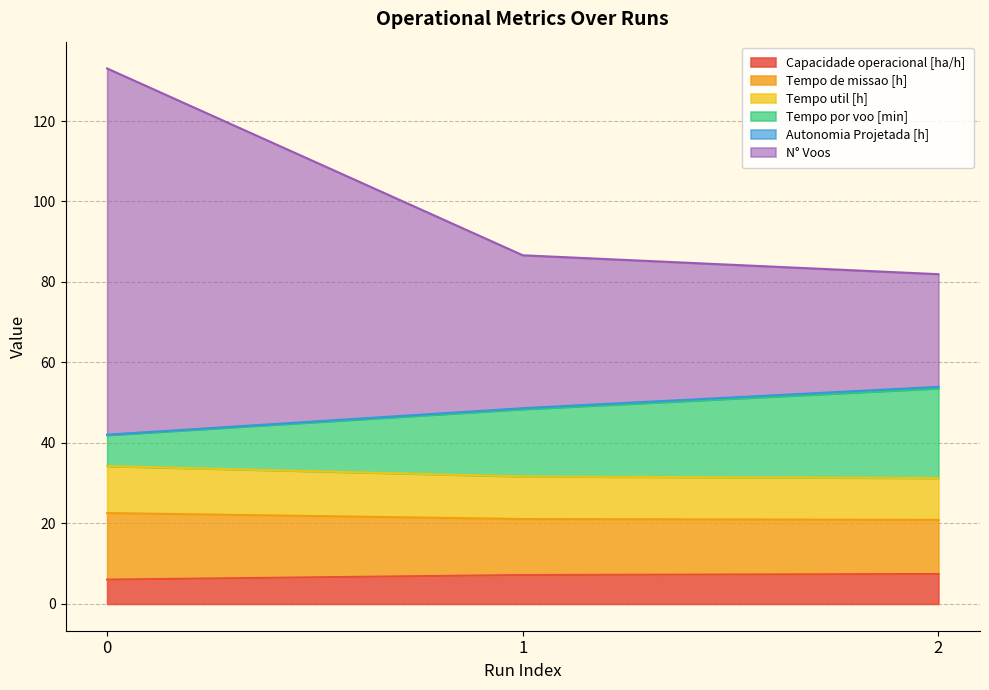

What is the maximum value for Capacidade operacional [ha/h]?

7.4